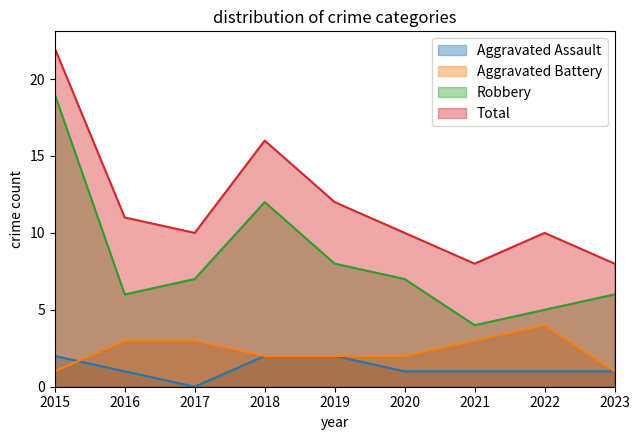

What is the difference between the maximum and minimum values in the Aggravated Assault series?

2